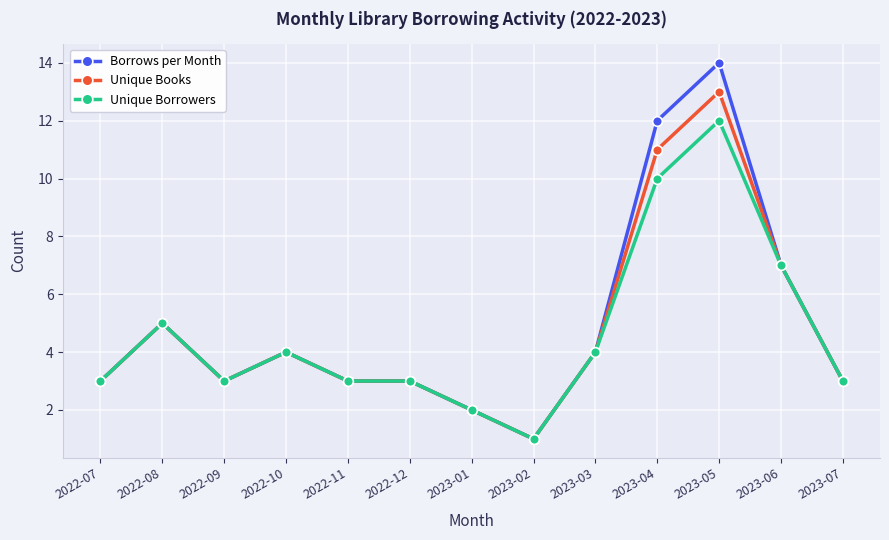

What is the approximate value of Unique Borrowers at 2023-04, to the nearest 10?

10